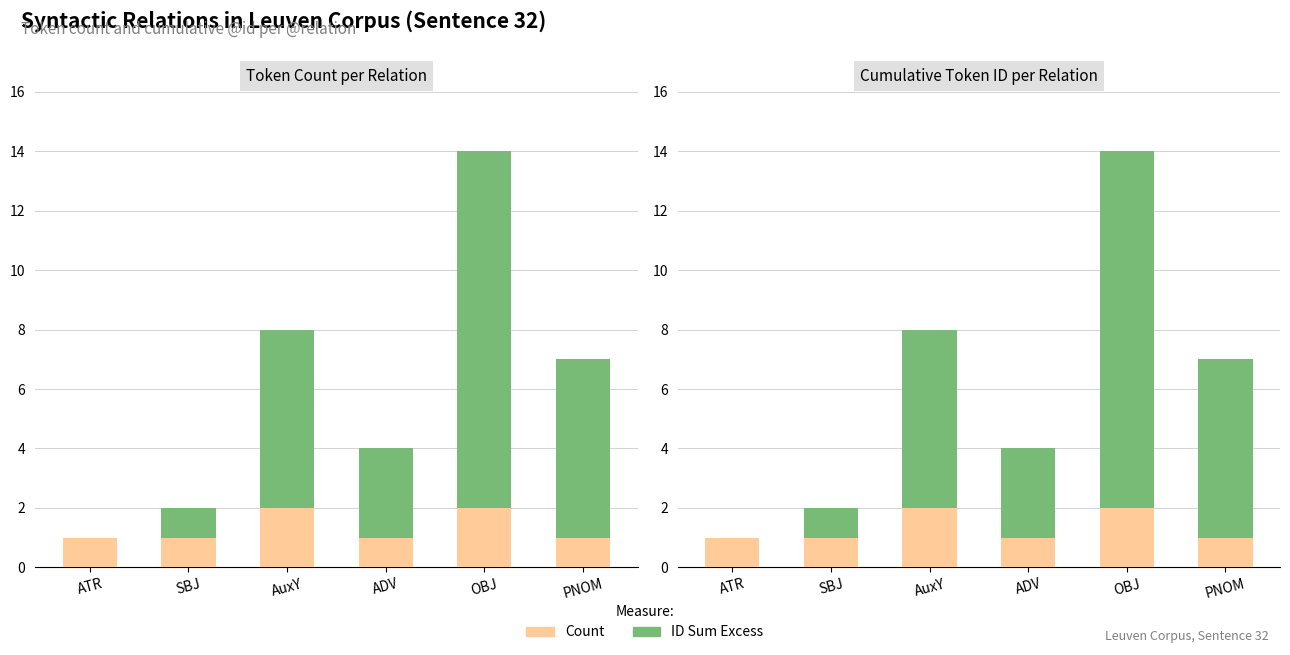

List the series in order of their overall mean, lowest first.

Count, ID Sum Excess